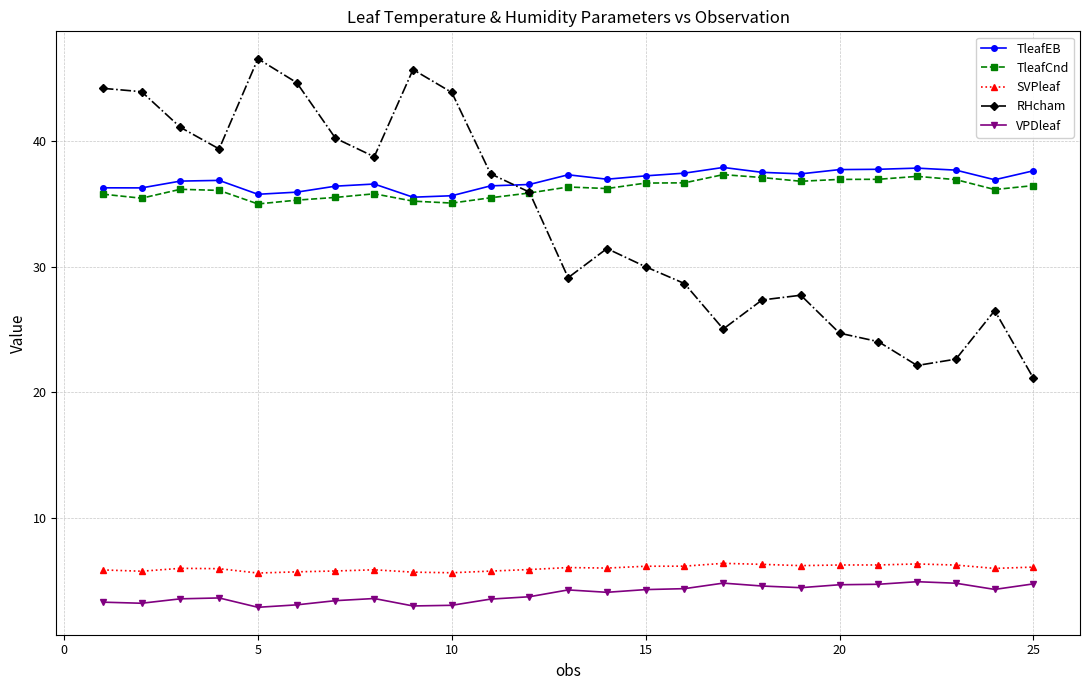

What is the value of the TleafEB point at the 25th from the left?

37.6